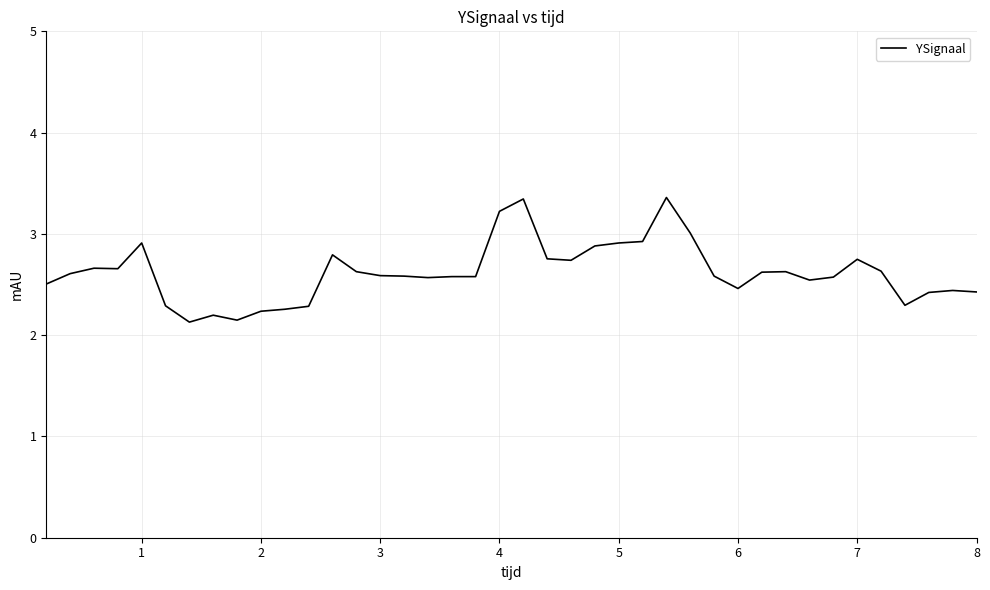

What is the minimum value shown in the chart?

2.1